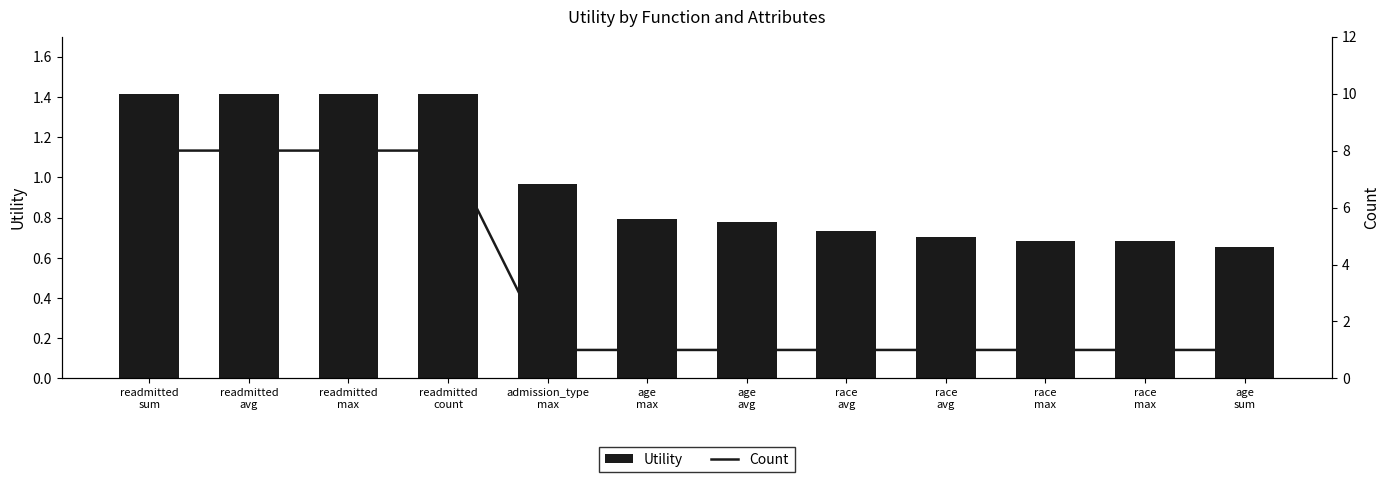

Which series has the largest total across all categories?

Count